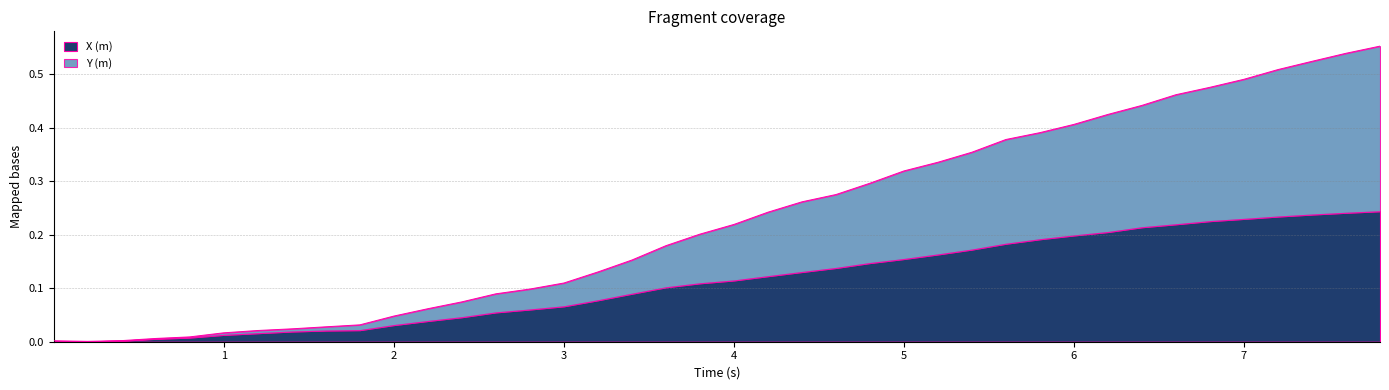

Reading left to right, extract all data points from this chart.

0.0	0.0	0.0	0.0	0.0	0.0	0.0	0.0	0.0	0.0	0.0	0.1	0.1	0.1	0.1	0.1	0.1	0.2	0.2	0.2	0.2	0.2	0.3	0.3	0.3	0.3	0.3	0.4	0.4	0.4	0.4	0.4	0.4	0.5	0.5	0.5	0.5	0.5	0.5	0.6